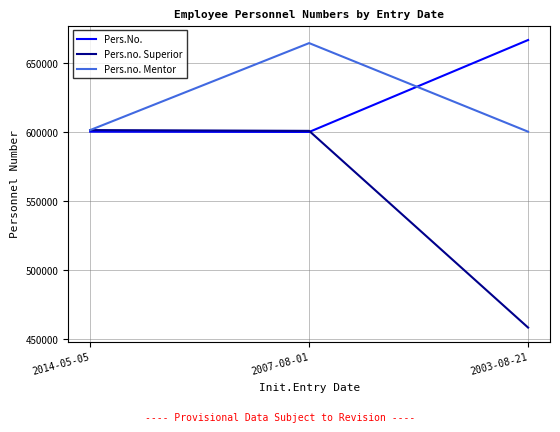

At which category is the sum across all series the highest?

2007-08-01